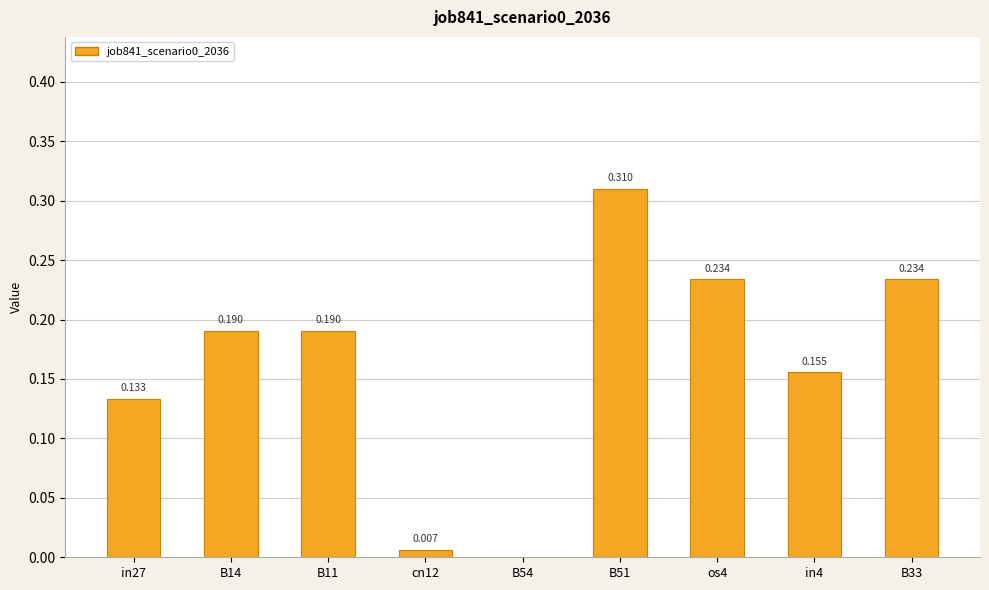

The chart shows a value of 0.0 at B11. True or false?

False